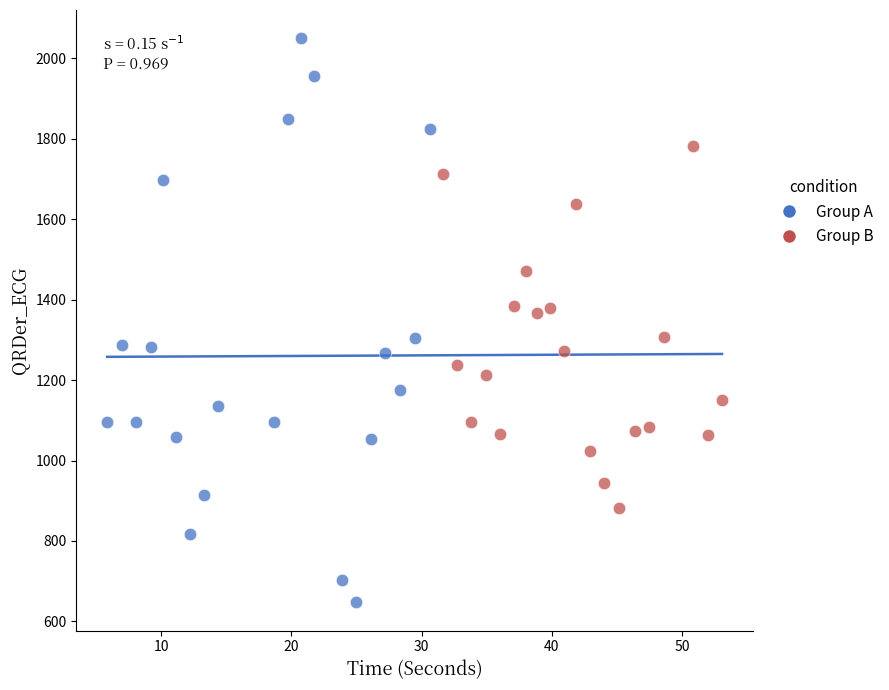

What are all the series names shown in the legend?

Group A, Group B